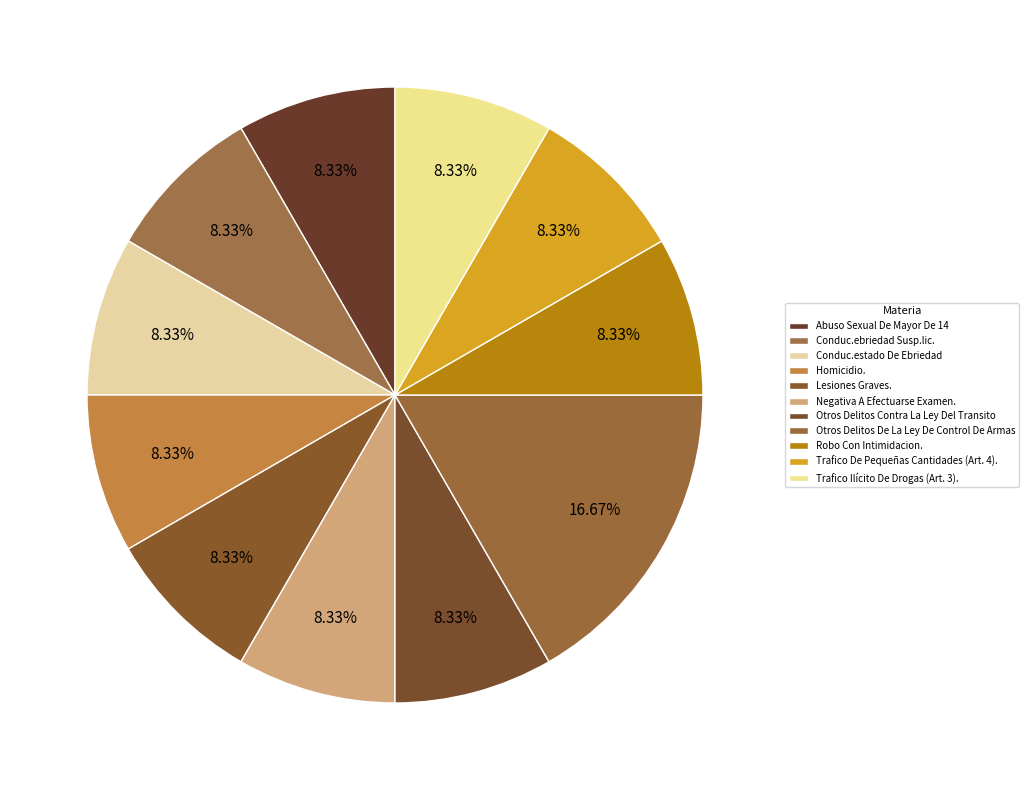

How many slices are in this pie chart?

11